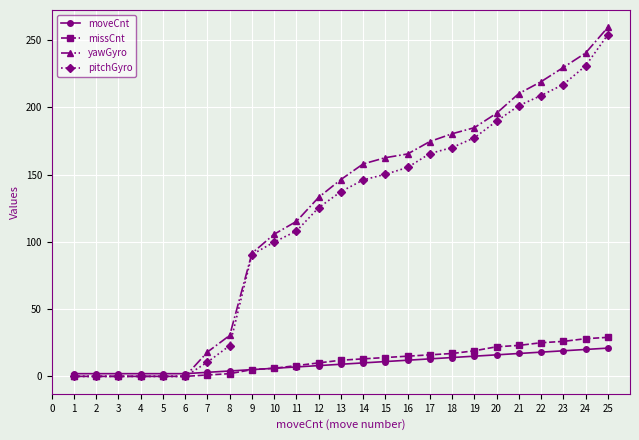

What is the approximate value of missCnt at 23?

26.0